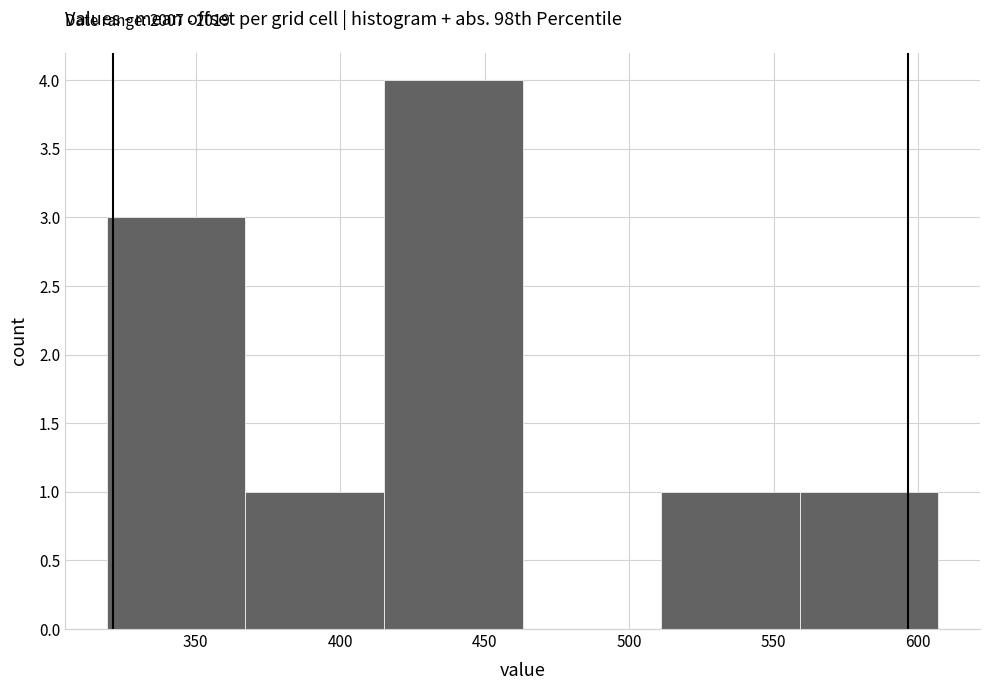

Over which range of the x-axis is the bar tallest?

415 to 465